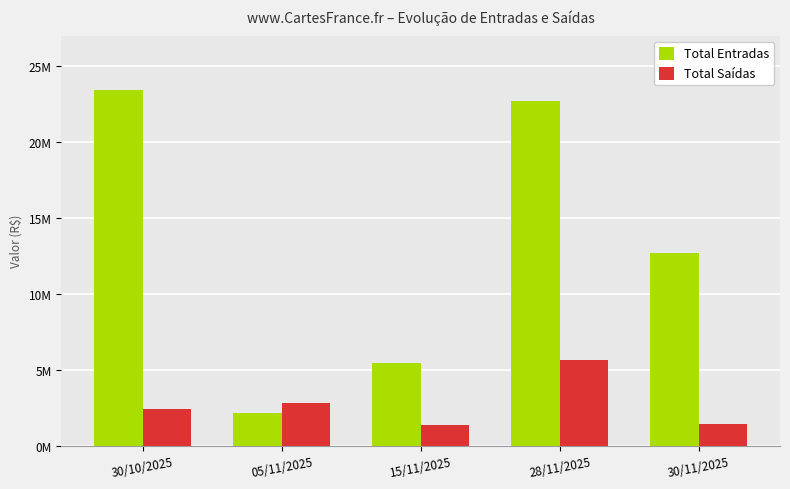

Reading left to right, extract all data points from this chart.

Total Entradas: 30/10/2025=23387074.2	05/11/2025=2148531.2	15/11/2025=5469811.0	28/11/2025=22663132.6	30/11/2025=12709396.0
Total Saídas: 30/10/2025=2396665.1	05/11/2025=2814465.6	15/11/2025=1350231.0	28/11/2025=5617724.1	30/11/2025=1444149.0